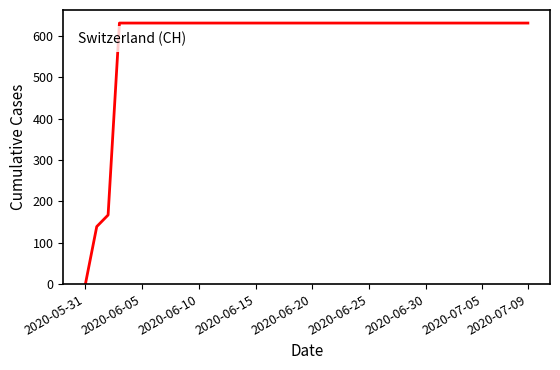

What is the difference between the second highest and second lowest values?

492